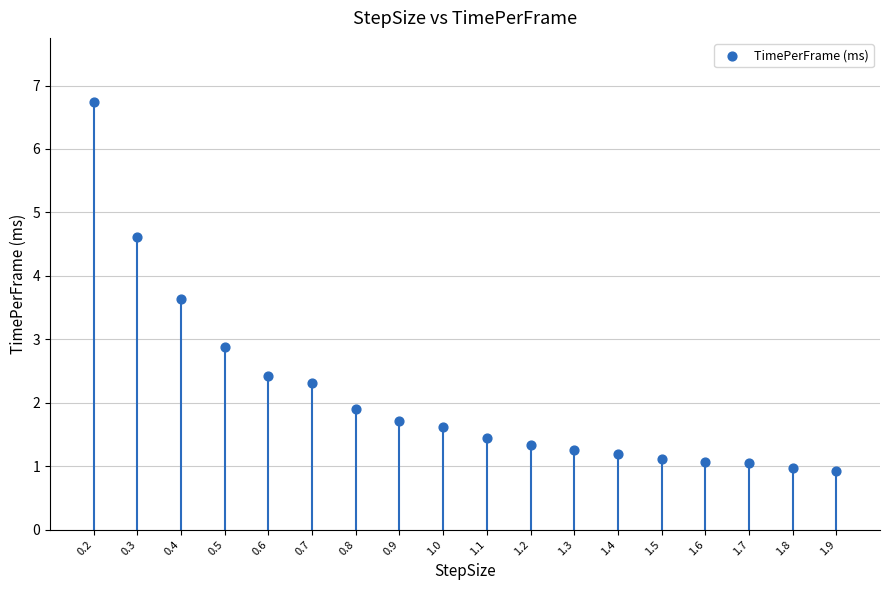

What Y value in the scatter plot is closest to 3?

2.9